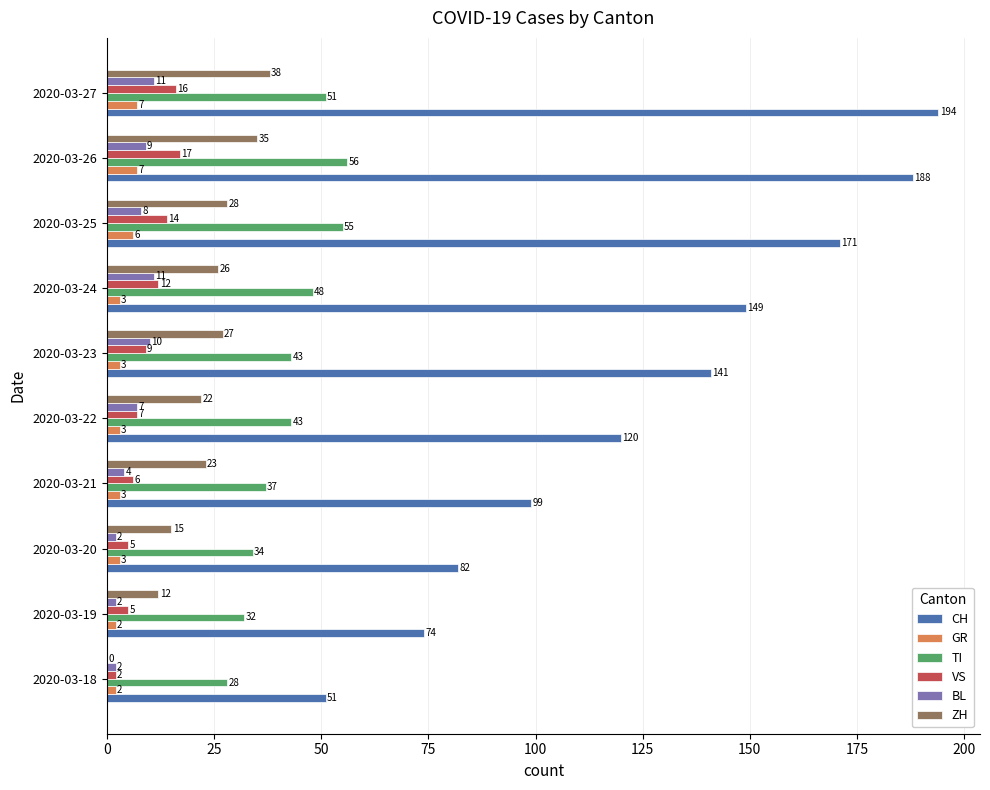

What is the average value of the VS series?

9